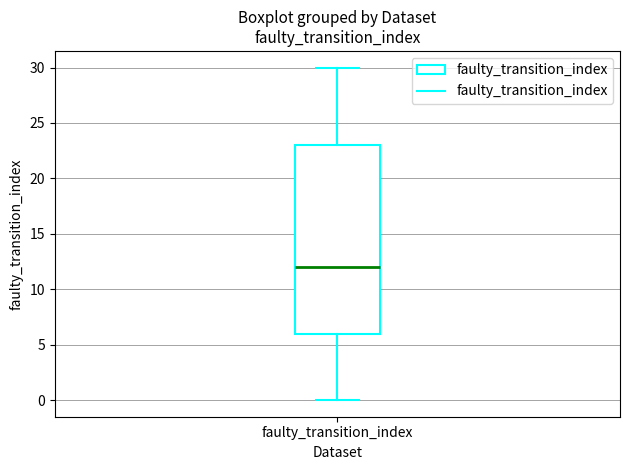

Where does the upper whisker of the box for faulty_transition_index end on the y-axis? The values are not printed on the chart, so give them approximately, as read against the axis.

30